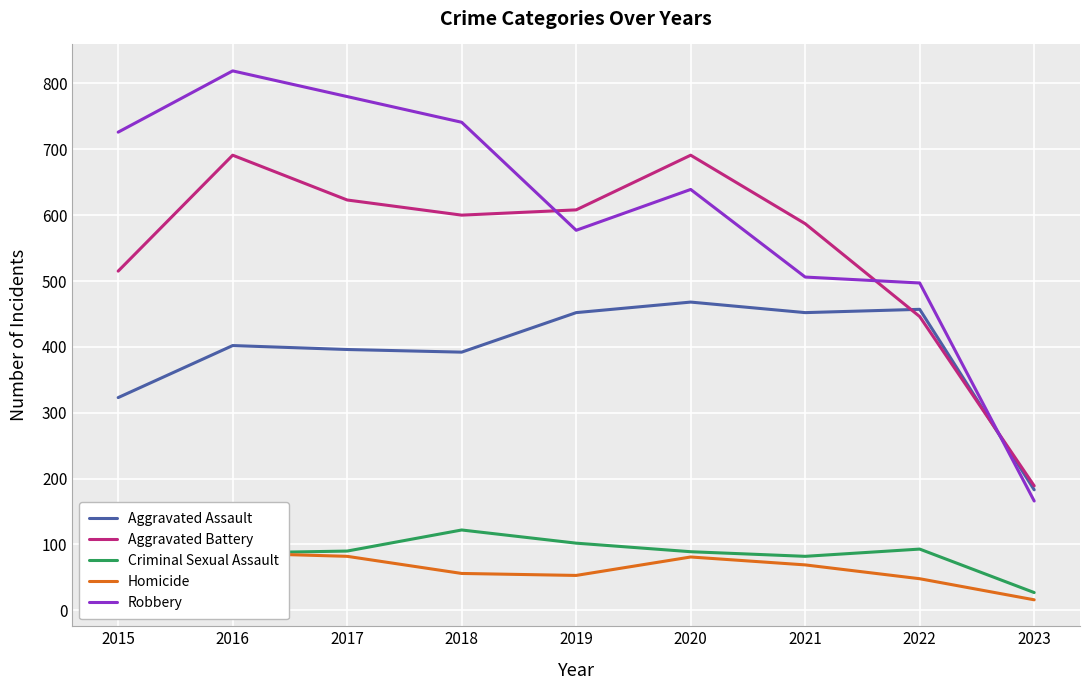

What is the smallest value displayed?

16